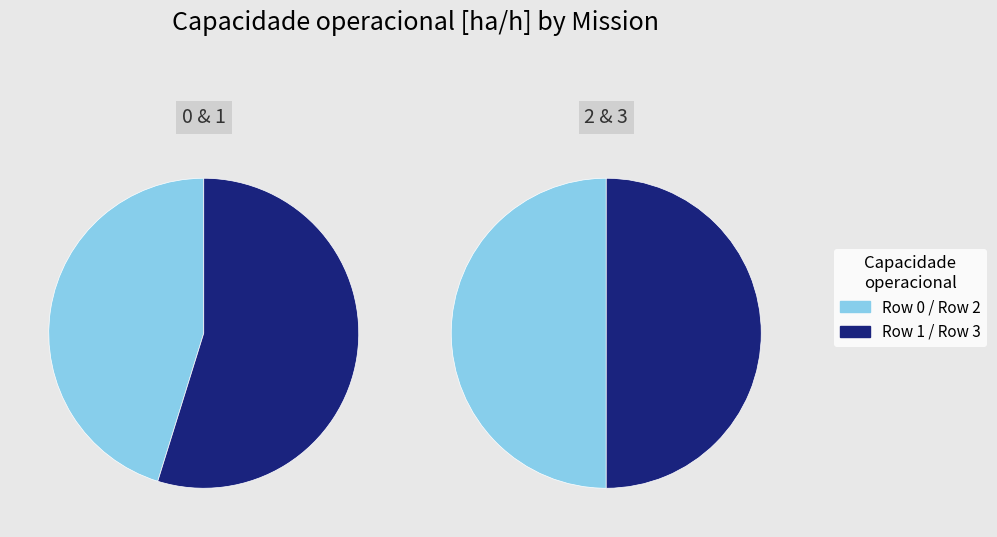

What is the ratio of the value at 3 to the value at 2?

1.0